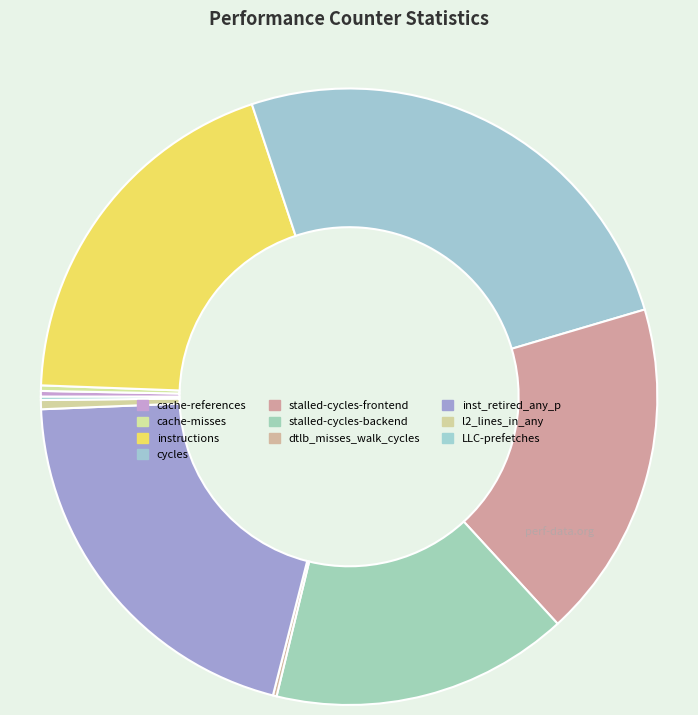

True or false: stalled-cycles-backend accounts for 16% of the total.

True